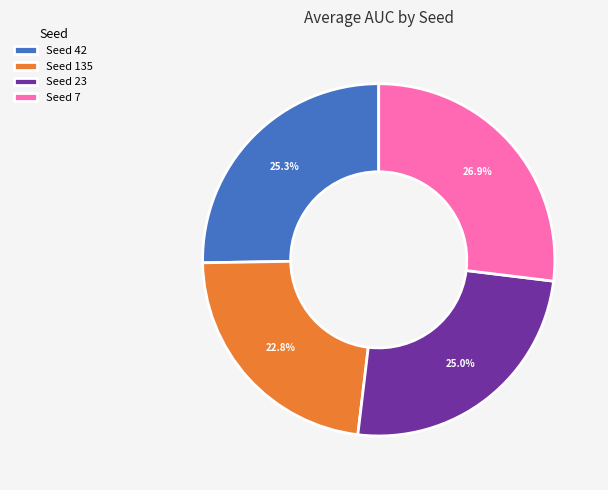

Which has a higher value, Seed 7 or Seed 135?

Seed 7